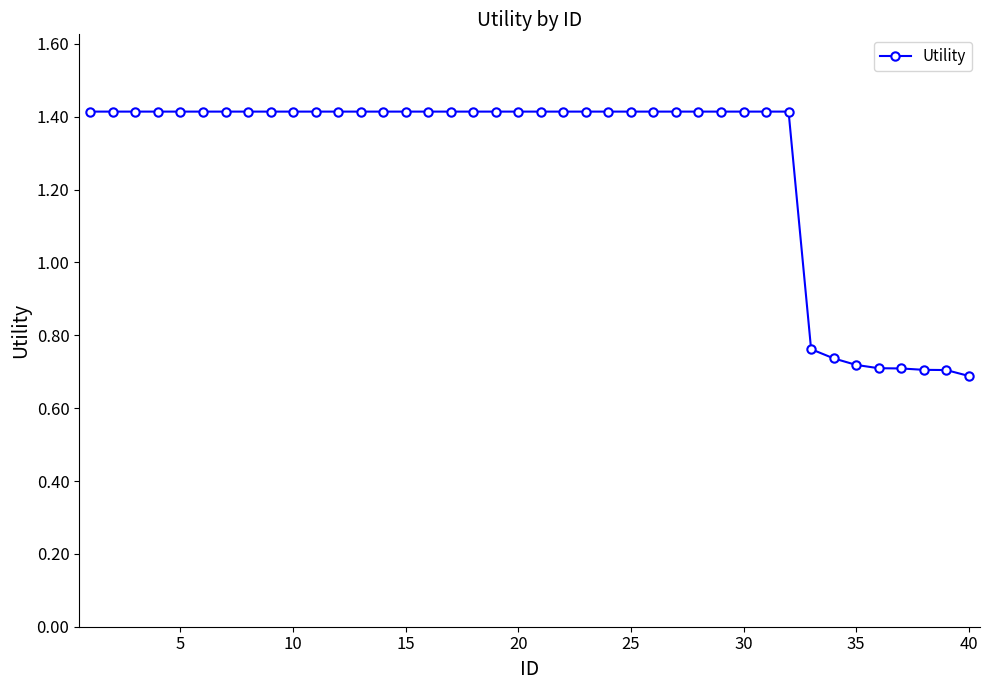

What is the sum of all values?

51.0